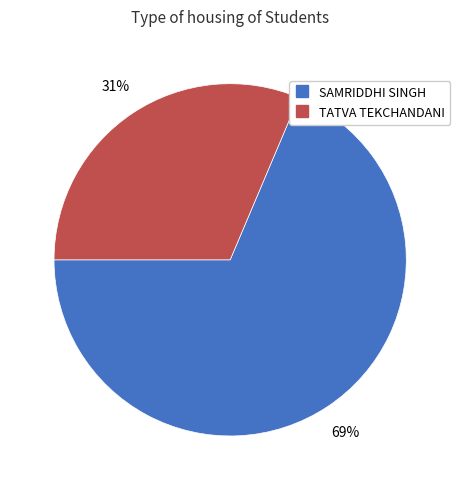

How many slices are in this pie chart?

2